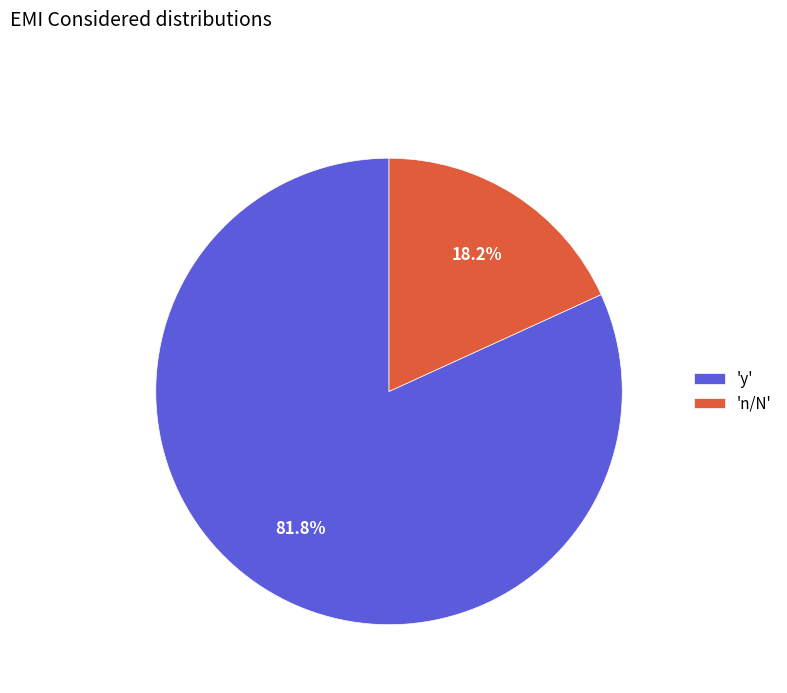

Between 'n/N' and 'y', which is larger?

'y'